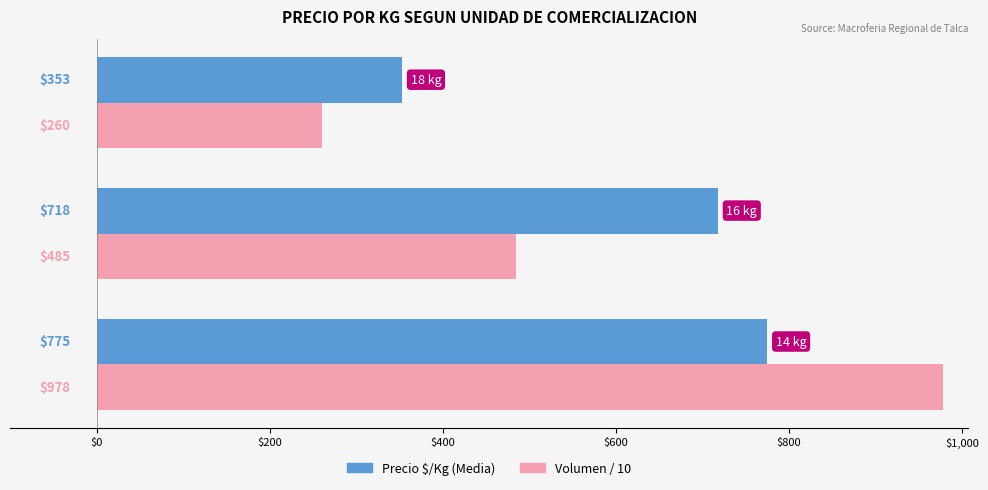

Rank the series by their average value, from highest to lowest.

Precio $/Kg (Media), Volumen / 10